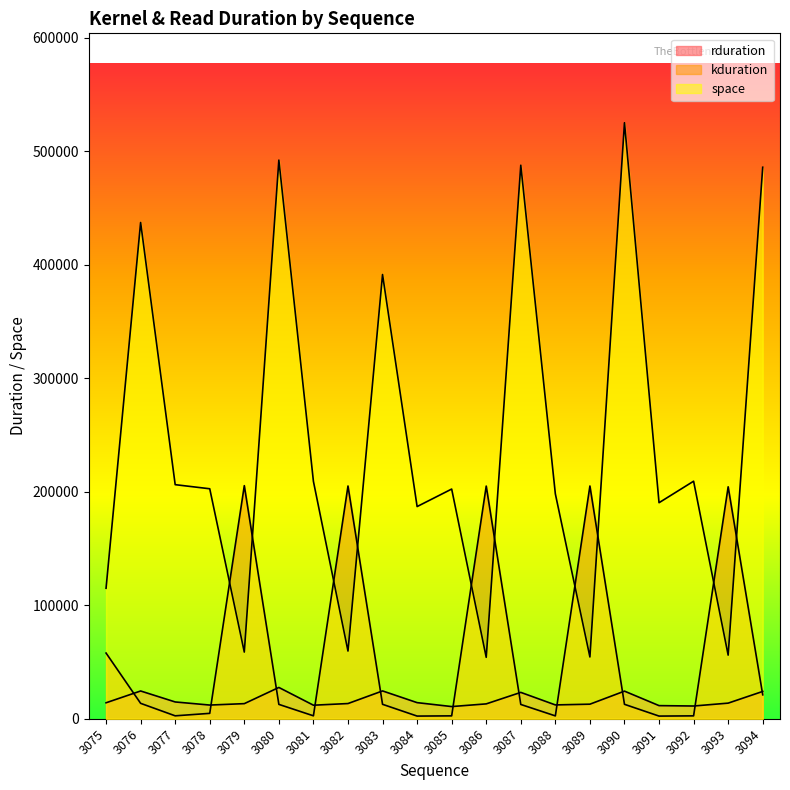

What is the difference between the maximum and minimum values in the rduration series?

16838